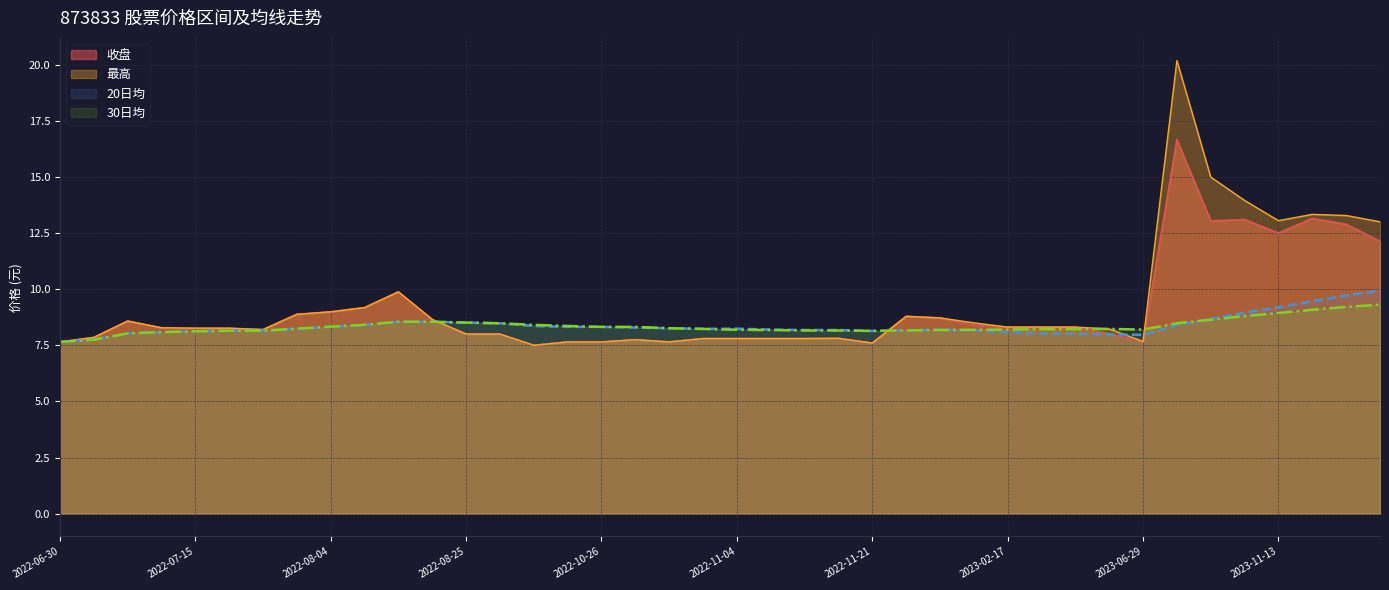

Does the chart display data point markers on the line(s)?

No